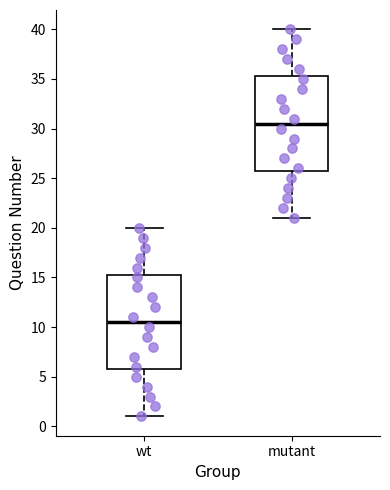

Reading left to right, transcribe this box plot: for each box, give where its median line is, the range the box spans, and where its two whiskers end, as read against the y-axis. The values are not printed on the chart, so give them approximately, as read against the axis.

wt: median 10.5, box 6.0 to 15.5, whiskers 1.0 to 20.0
mutant: median 30.5, box 26.0 to 35.5, whiskers 21.0 to 40.0